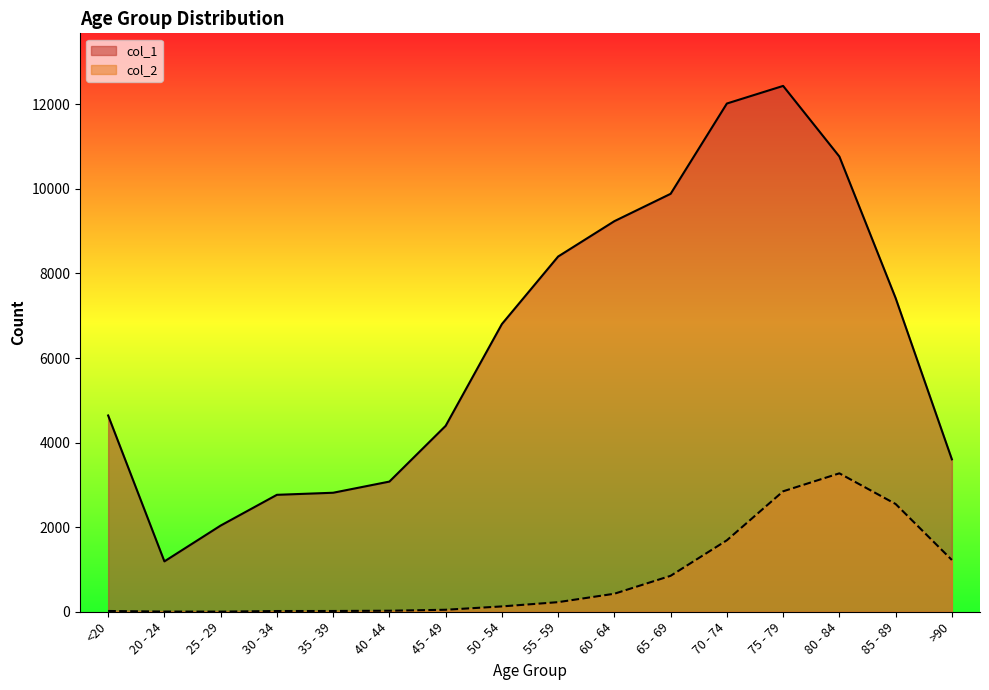

True or false: col_1 and col_2 cross at least once.

False